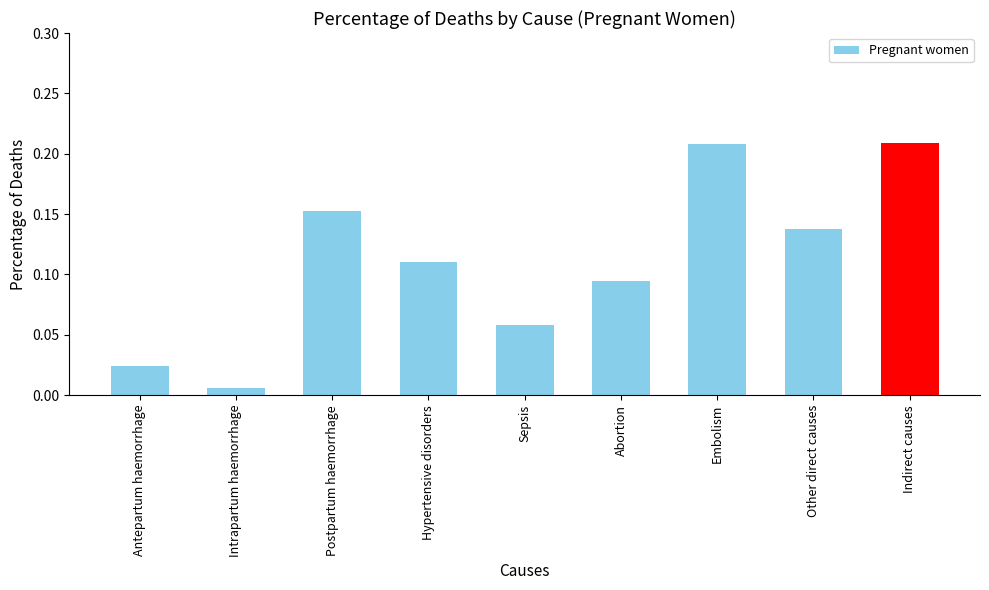

Where is the data nearest to the value 0?

Intrapartum haemorrhage